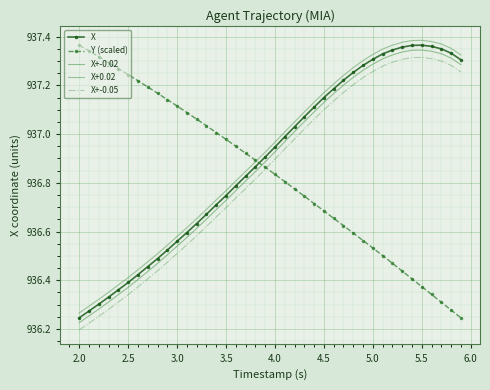

What is the sum of all Y (scaled) values?

37473.4